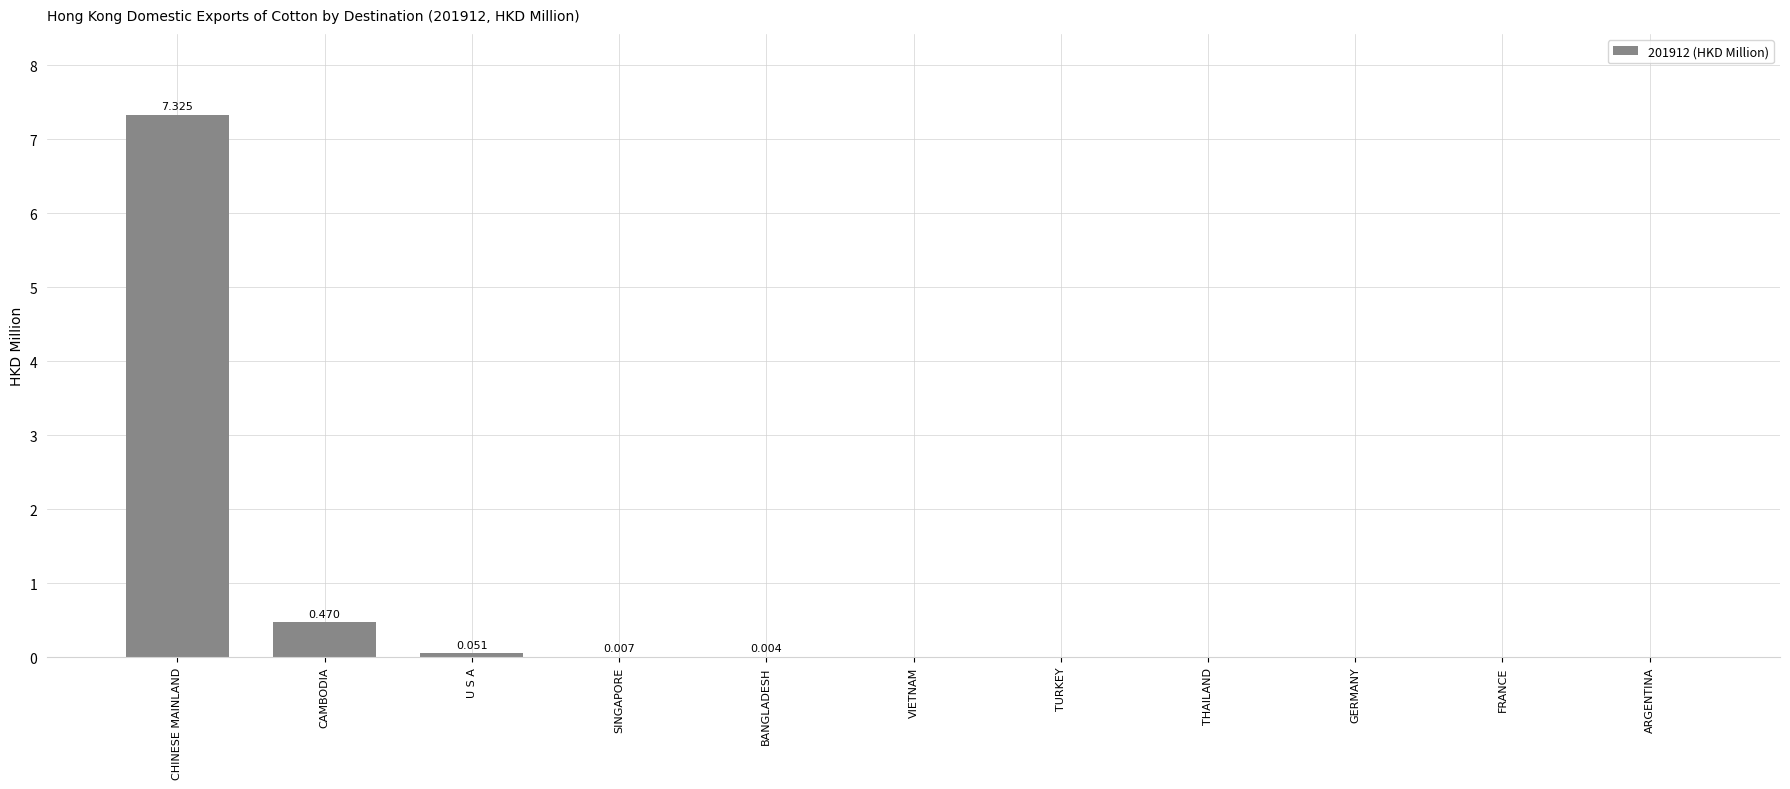

Are the bars horizontal?

No